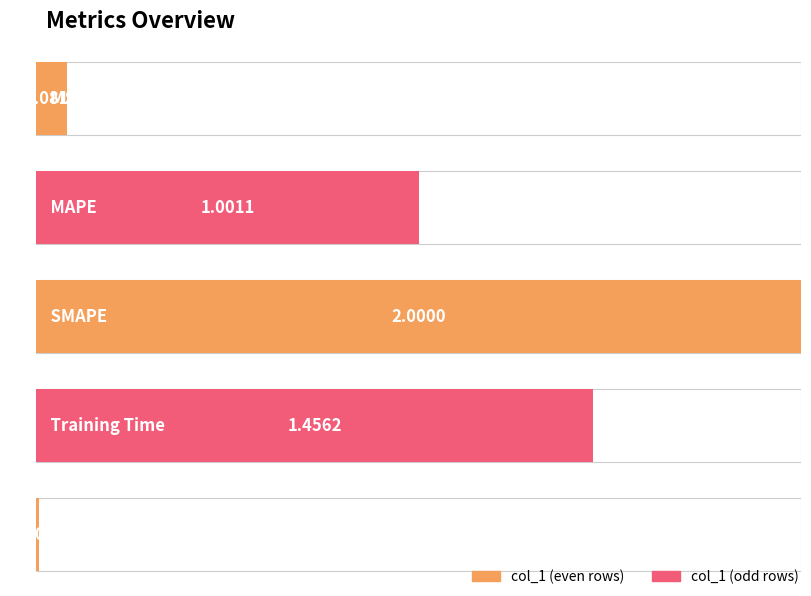

What is the label of the 5th bar from the left?

Inference Time